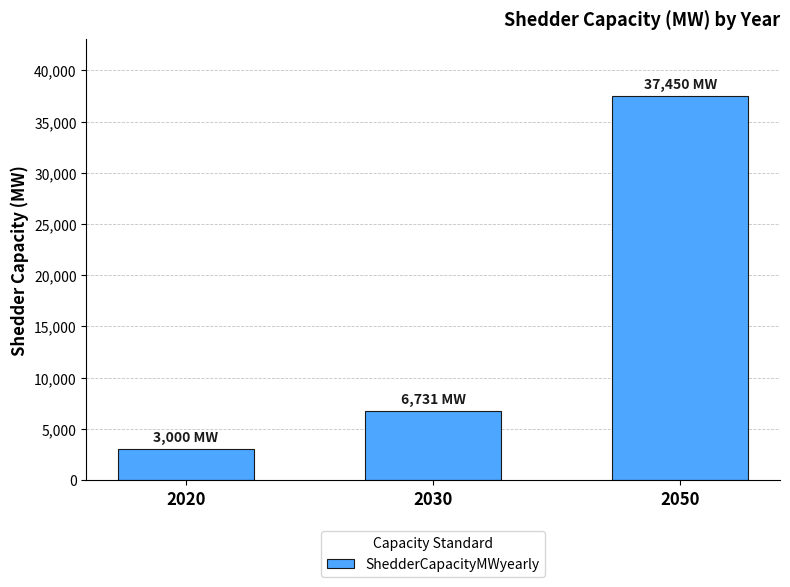

At which label is the value closest to 20225?

2030